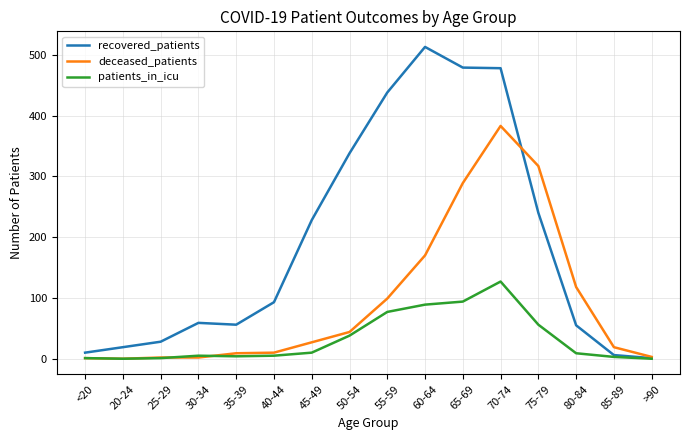

Which series has the largest range (max minus min)?

recovered_patients